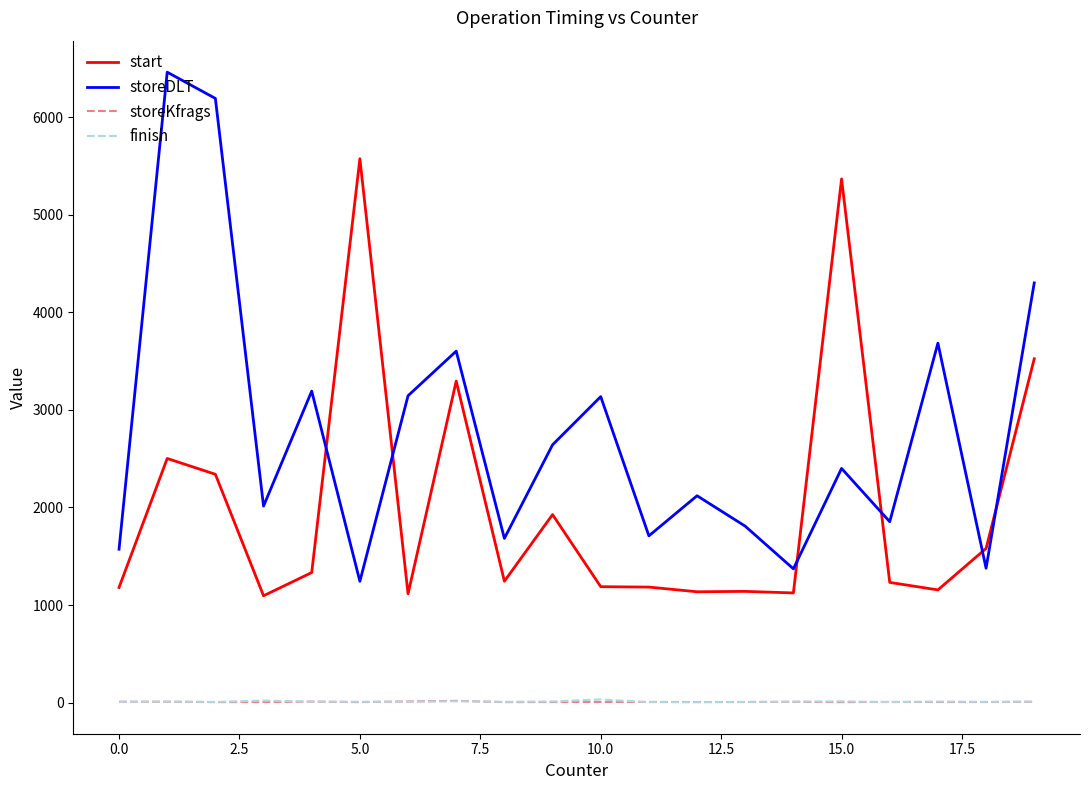

At how many categories does at least one series exceed 1976?

13